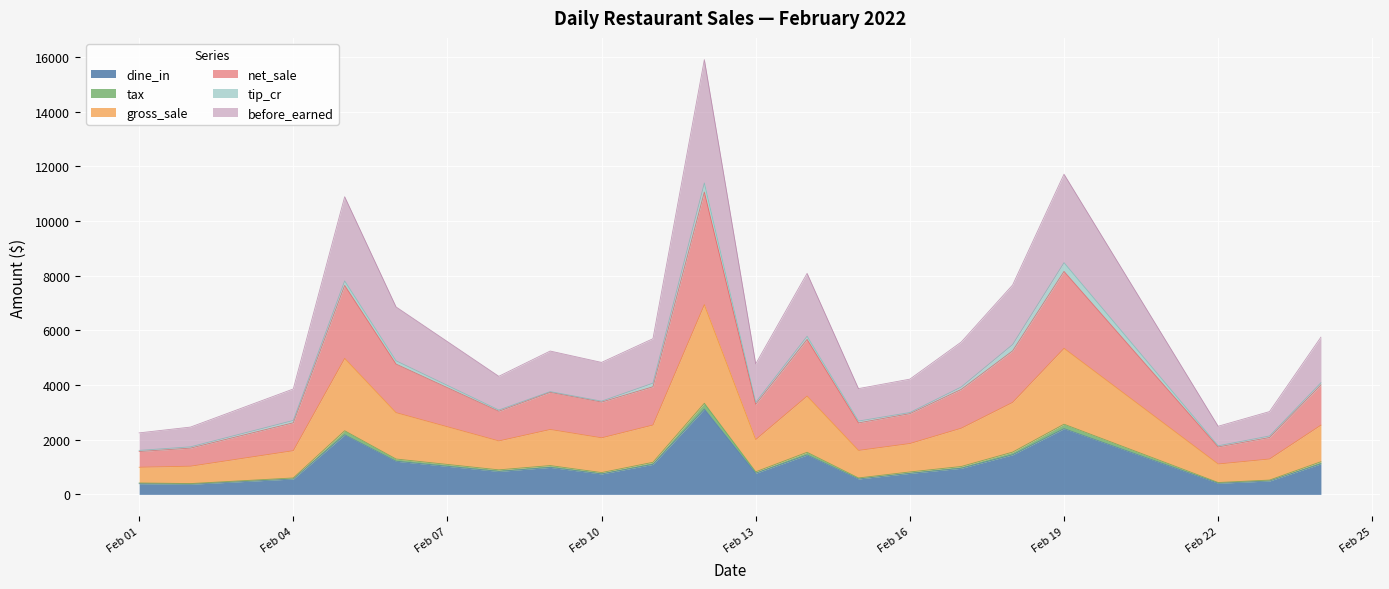

What are all the series names shown in the legend?

dine_in, tax, gross_sale, net_sale, tip_cr, before_earned